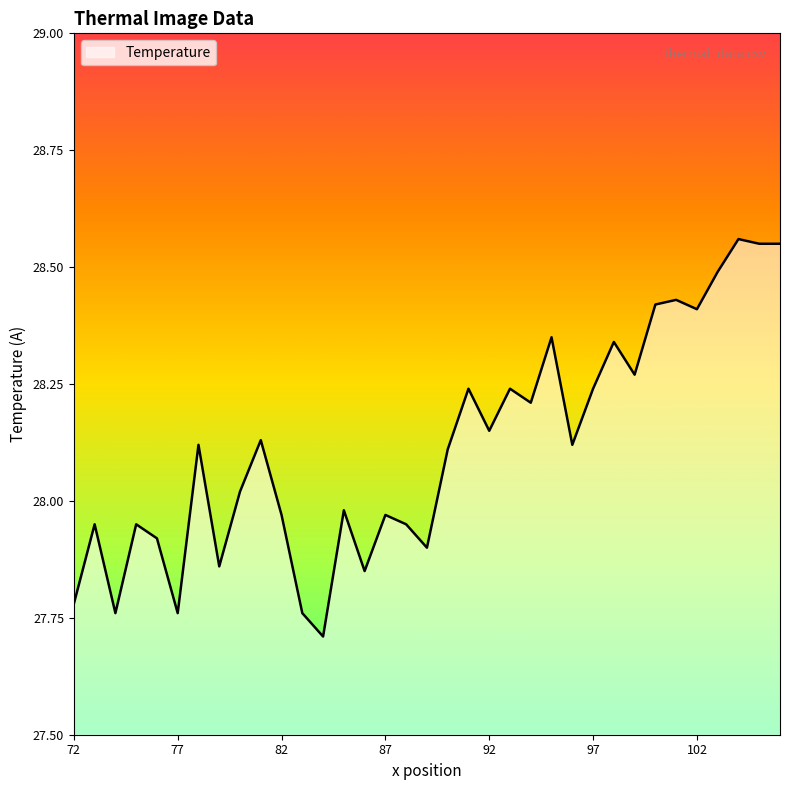

What is the smallest value displayed?

27.7